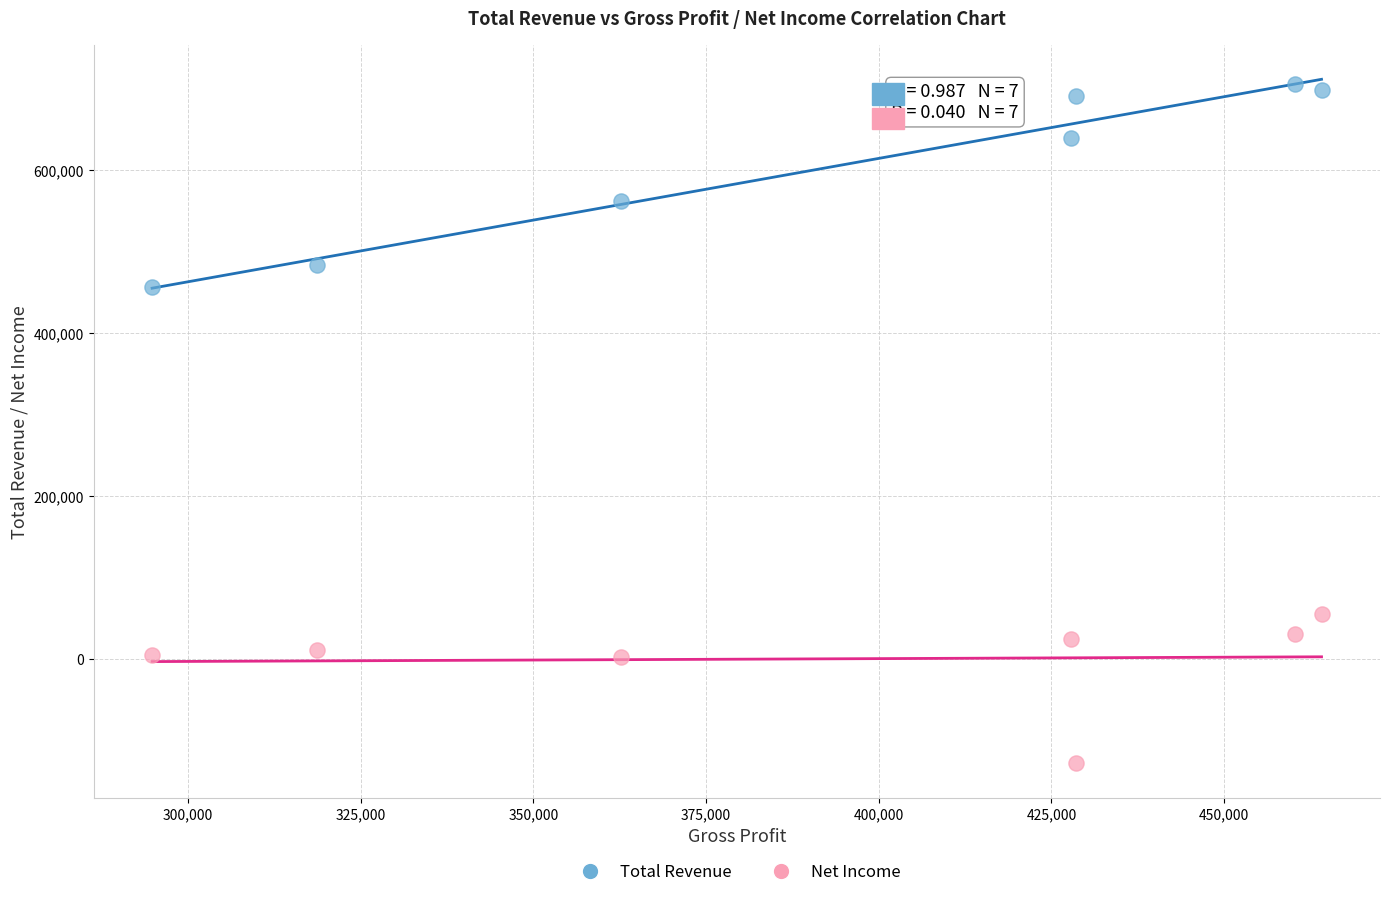

What are all the series names shown in the legend?

Total Revenue, Net Income